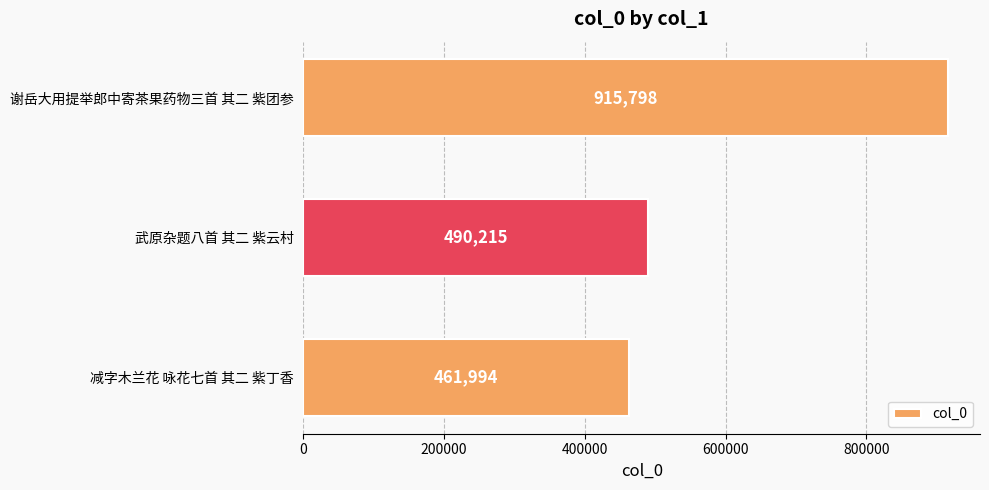

Reading bottom to top, extract all data points from this chart.

减字木兰花 咏花七首 其二 紫丁香=461994	武原杂题八首 其二 紫云村=490215	谢岳大用提举郎中寄茶果药物三首 其二 紫团参=915798